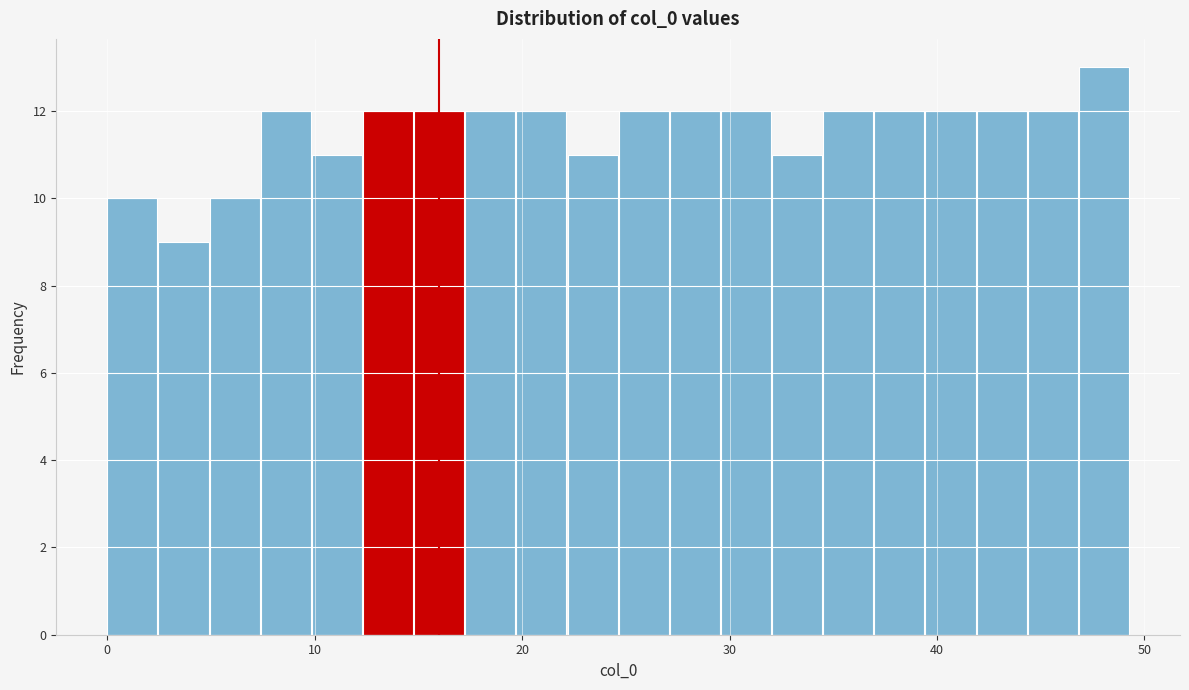

Around what value on the x-axis is the tallest bar? Give the approximate position of its centre, as read against the axis.

48